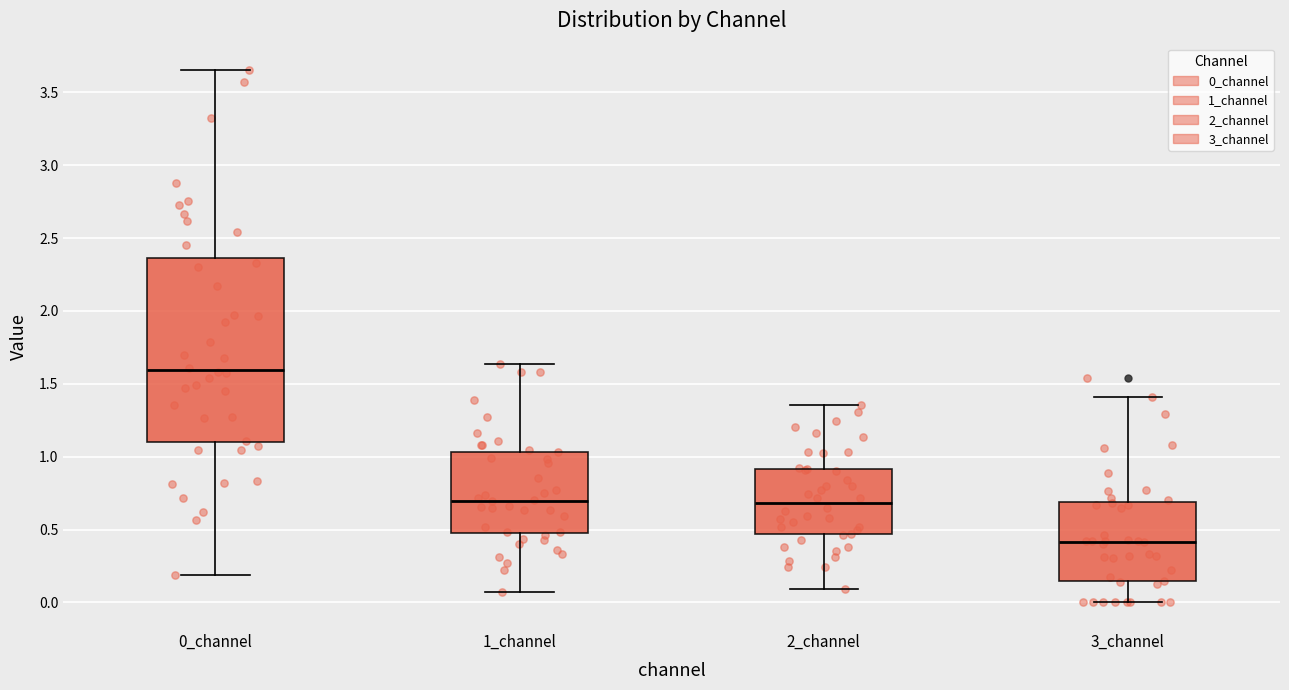

Reading left to right, read every box against the y-axis: the position of its median line, the range the box covers, and the ends of its whiskers. The values are not printed on the chart, so give them approximately, as read against the axis.

0_channel: median 1.60, box 1.10 to 2.35, whiskers 0.20 to 3.65
1_channel: median 0.70, box 0.50 to 1.05, whiskers 0.05 to 1.65
2_channel: median 0.70, box 0.45 to 0.90, whiskers 0.10 to 1.35
3_channel: median 0.40, box 0.15 to 0.70, whiskers 0.00 to 1.40